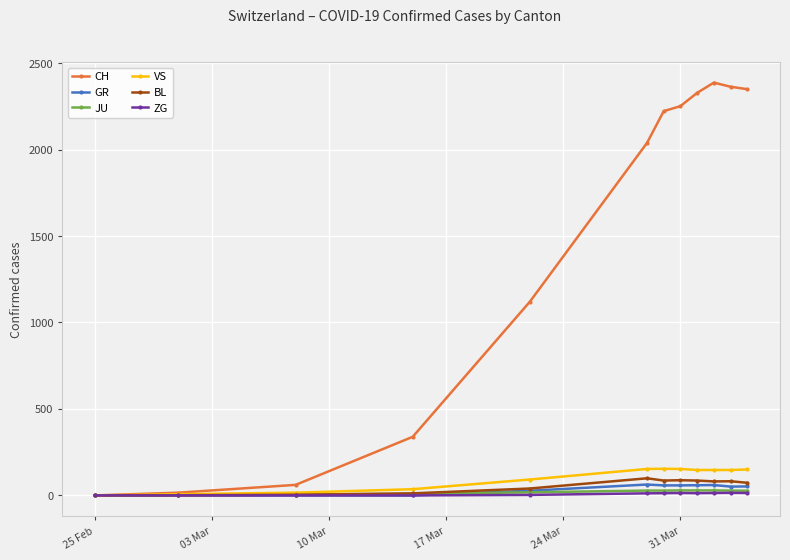

What is the maximum value for VS?

154